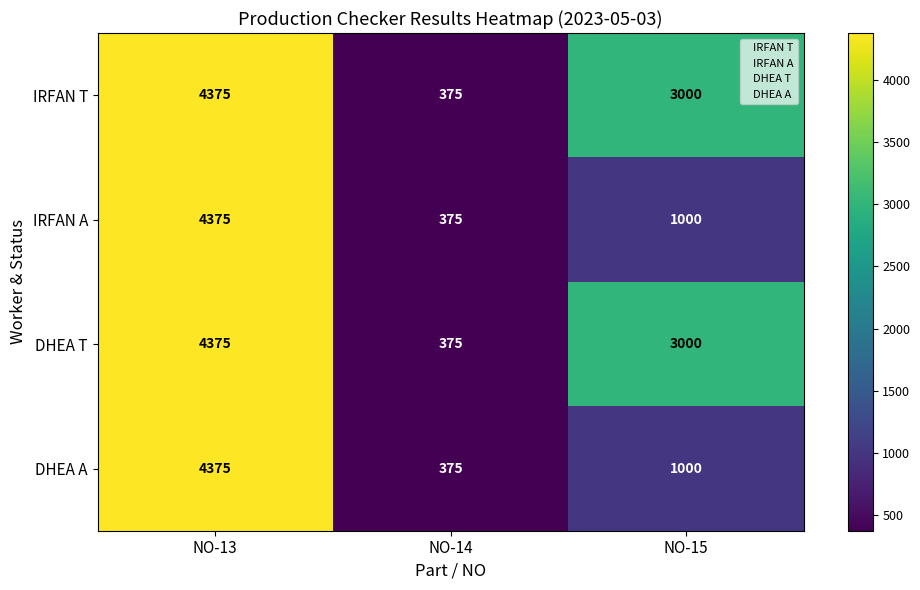

What is the sum of all IRFAN A values?

5750